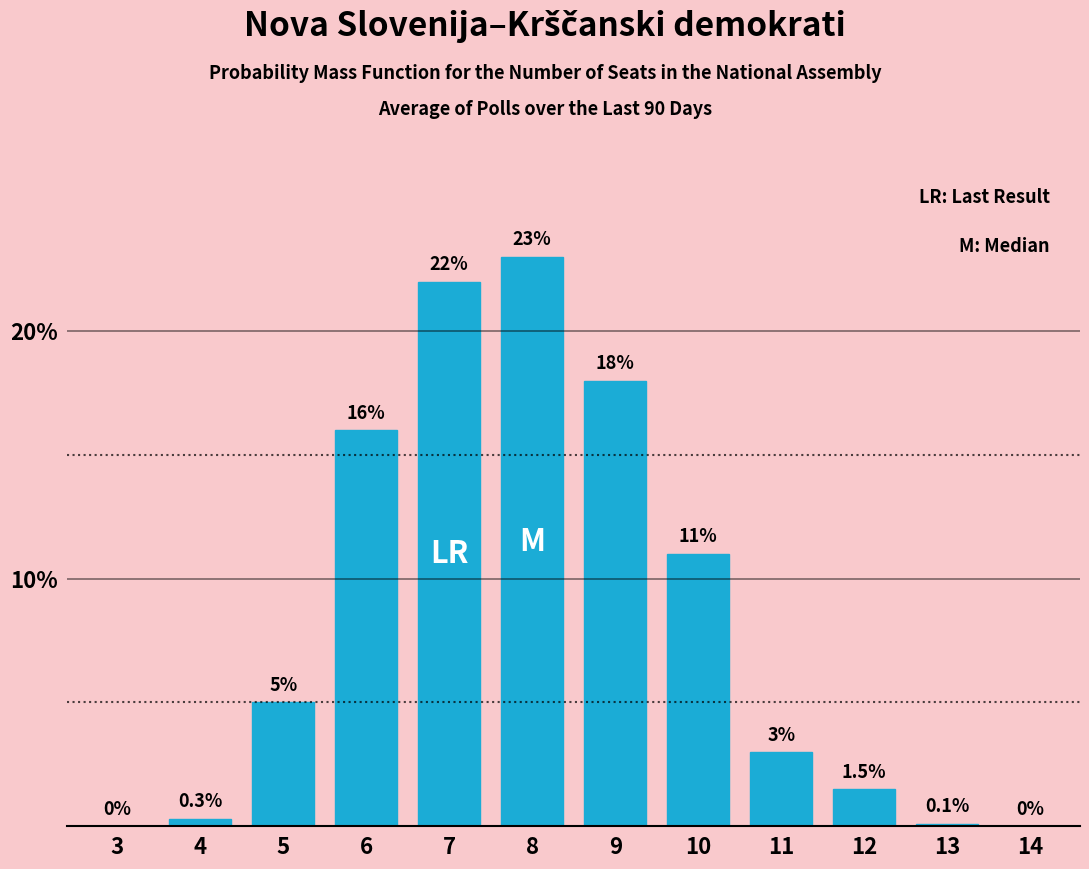

Reading right to left, what are all the values shown in this chart?

14=0.0	13=0.1	12=1.5	11=3.0	10=11.0	9=18.0	8=23.0	7=22.0	6=16.0	5=5.0	4=0.3	3=0.0